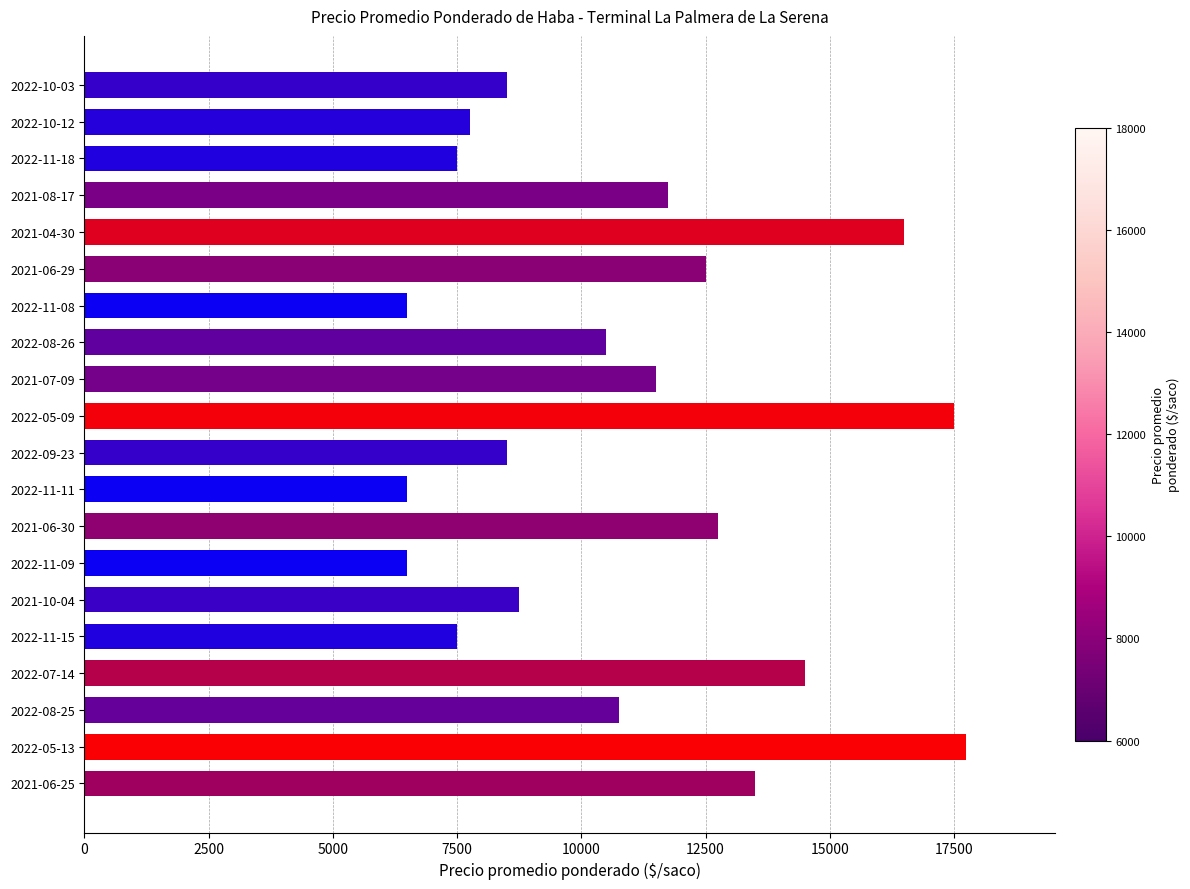

What is the difference between the maximum and minimum values?

11250